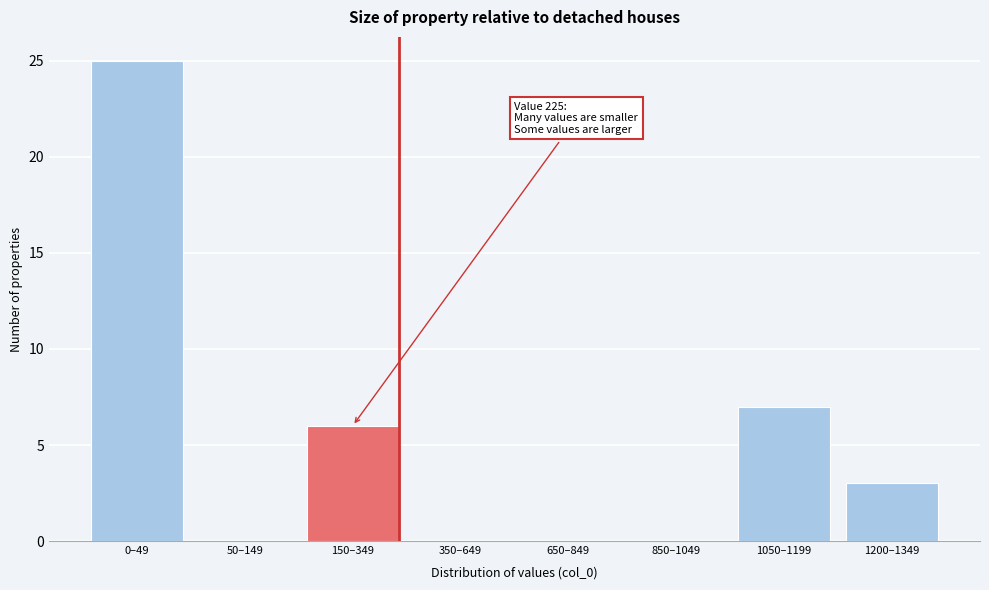

Reading left to right, transcribe all the data shown in this chart.

0–49=25	50–149=0	150–349=6	350–649=0	650–849=0	850–1049=0	1050–1199=7	1200–1349=3